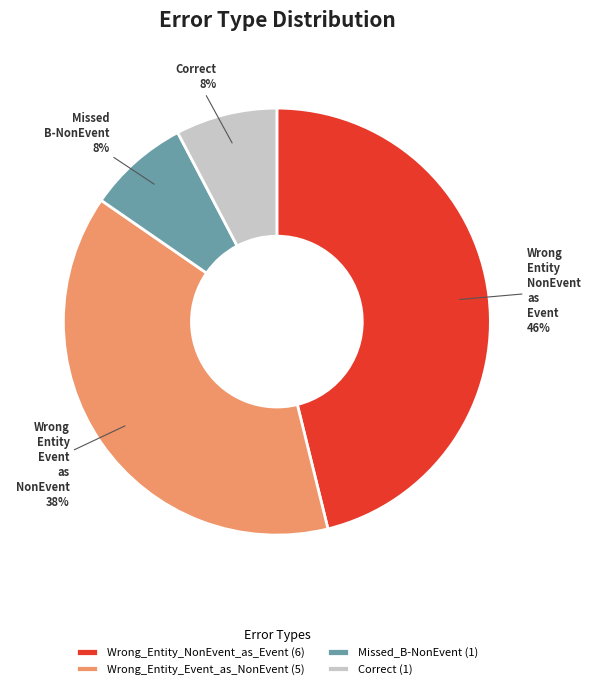

Is the sum of Missed_B-NonEvent (1) and Wrong_Entity_Event_as_NonEvent (5) greater than half?

No